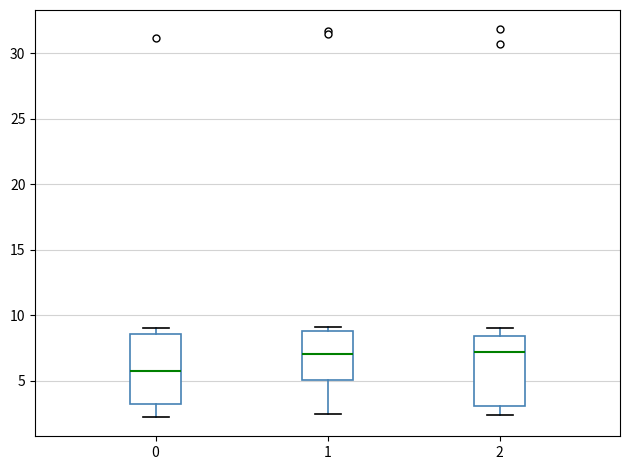

Where is the lower edge of the box at x = 0 on the y-axis? The values are not printed on the chart, so give them approximately, as read against the axis.

3.0